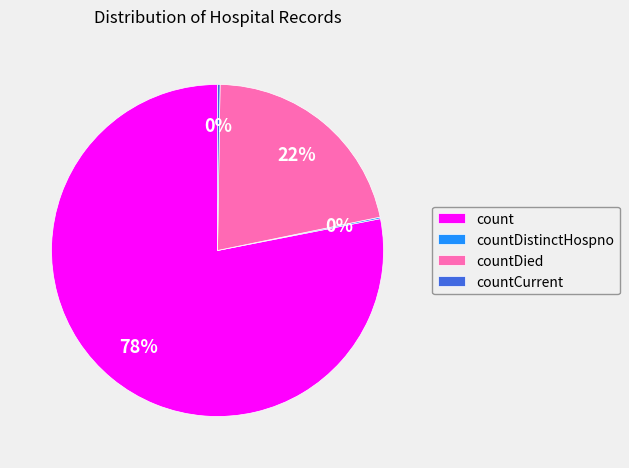

Does count account for over 50% of the chart?

Yes